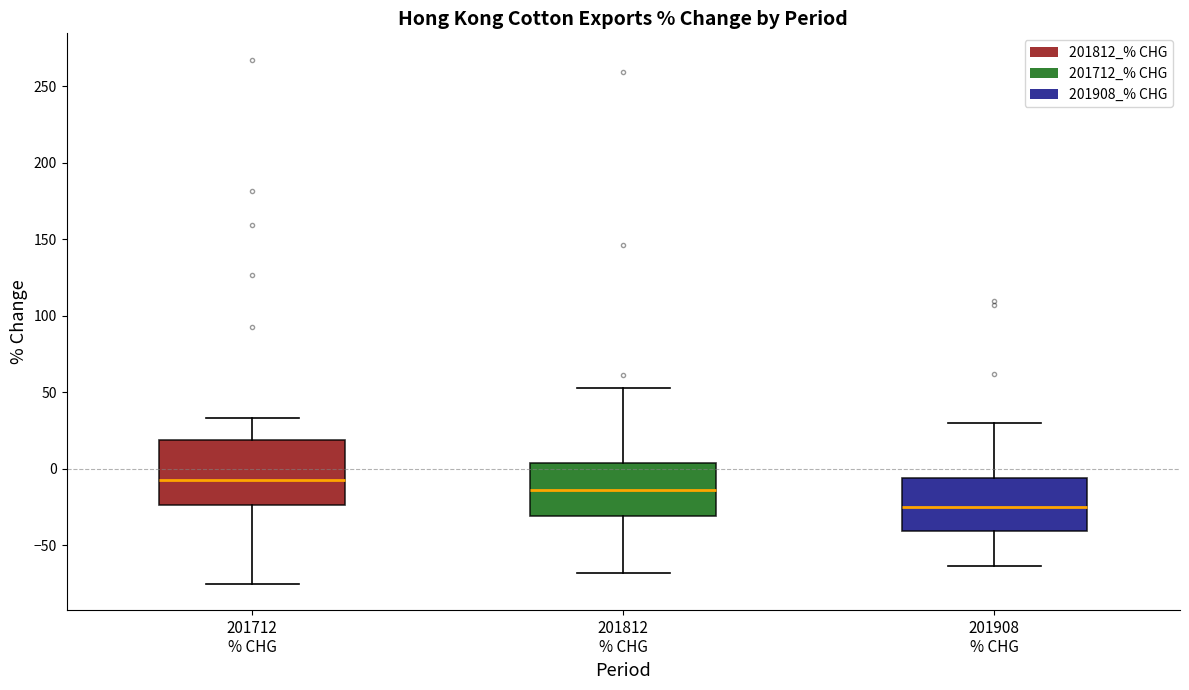

Where does the lower whisker of the box for 201712 % CHG end on the y-axis? The values are not printed on the chart, so give them approximately, as read against the axis.

-75